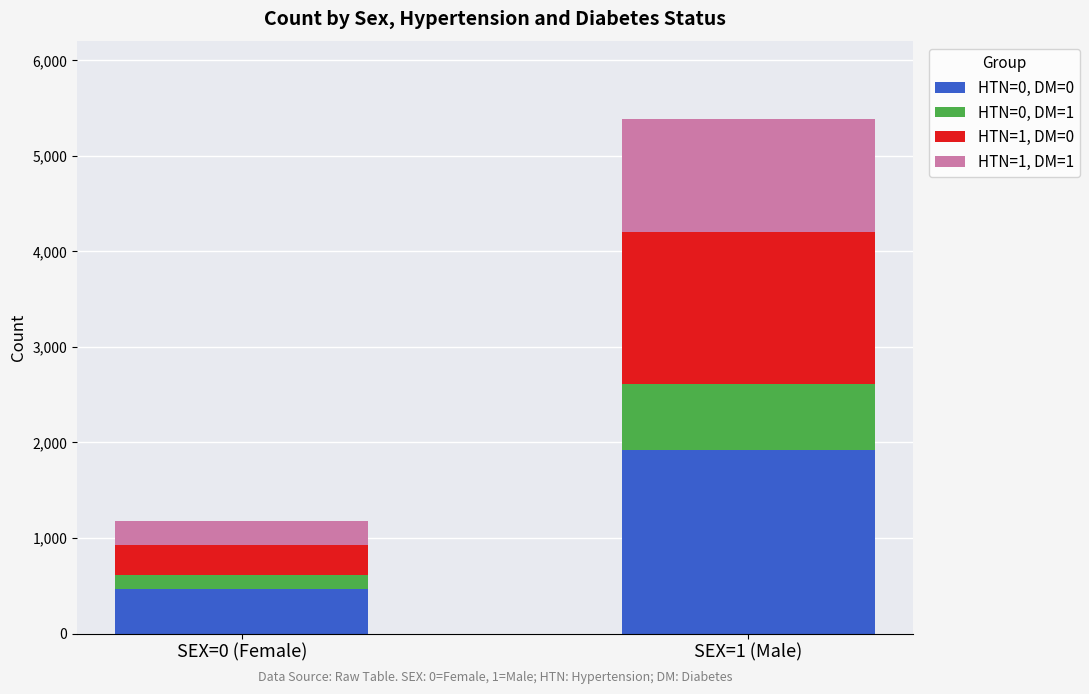

What is the total value across all series at SEX=1 (Male)?

5387